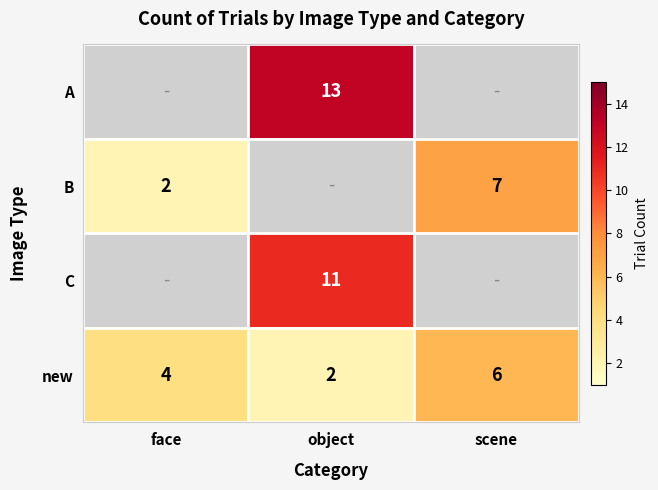

Count the new values in the range 2 to 6.

3